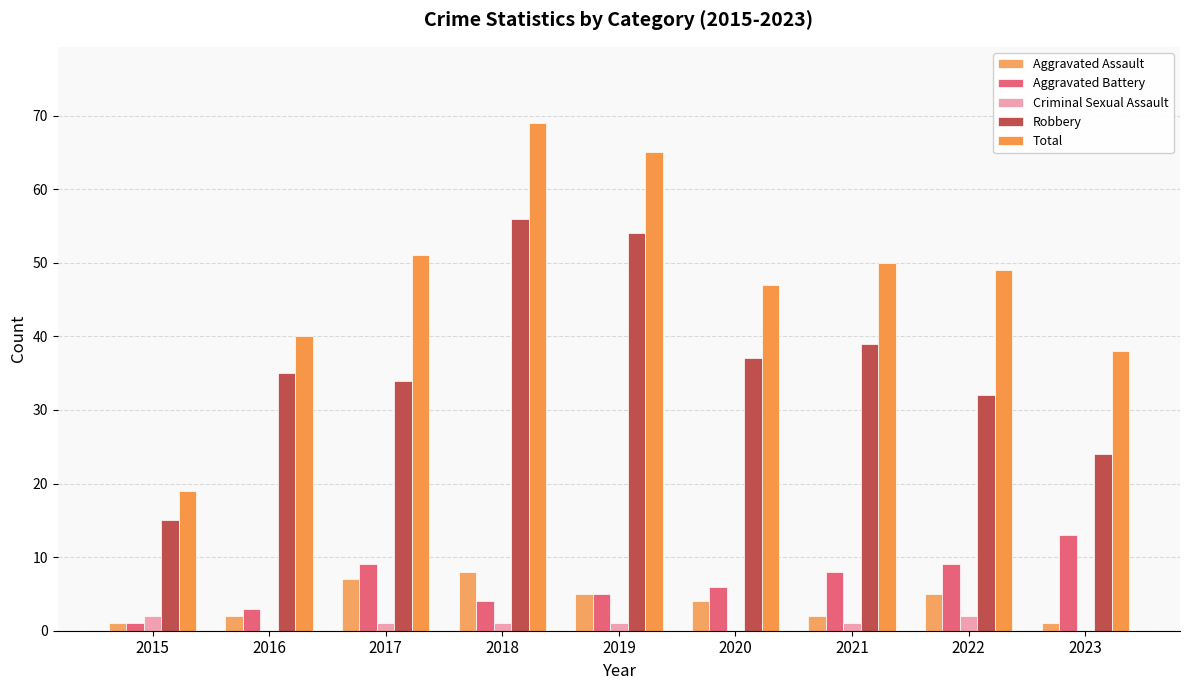

What is the value of the Aggravated Assault bar at the 7th from the left?

2